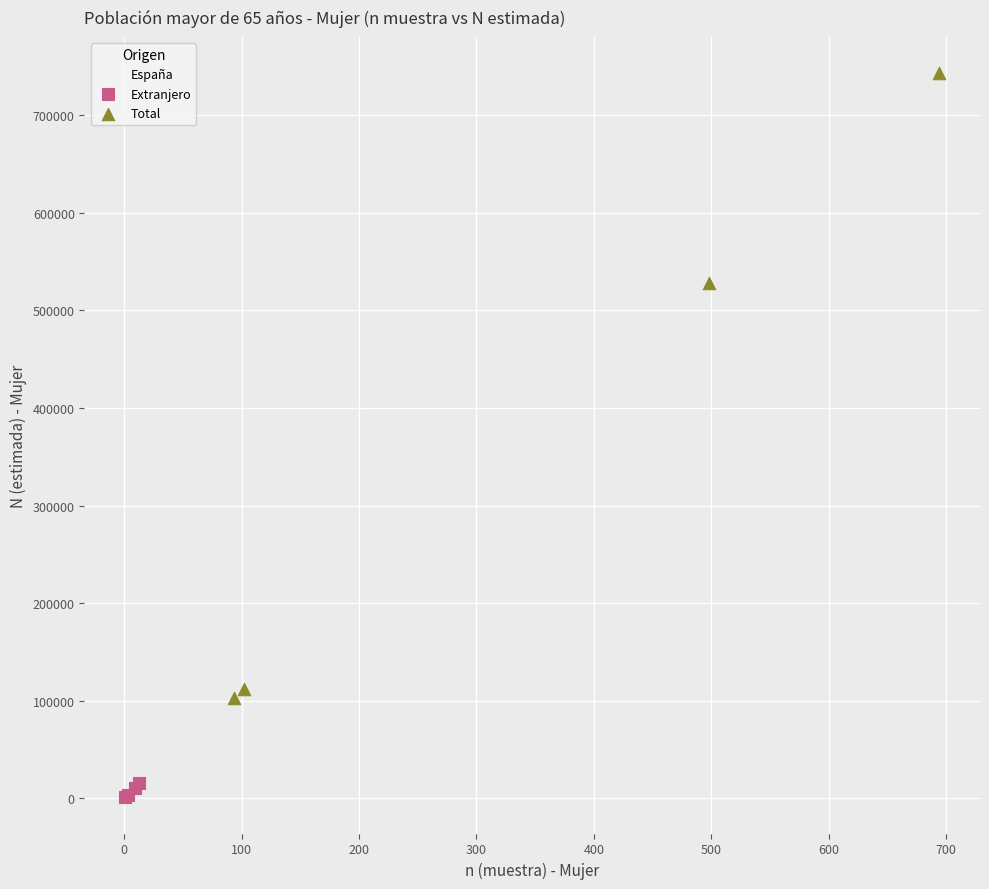

Which series has the largest Y range (max minus min)?

Total